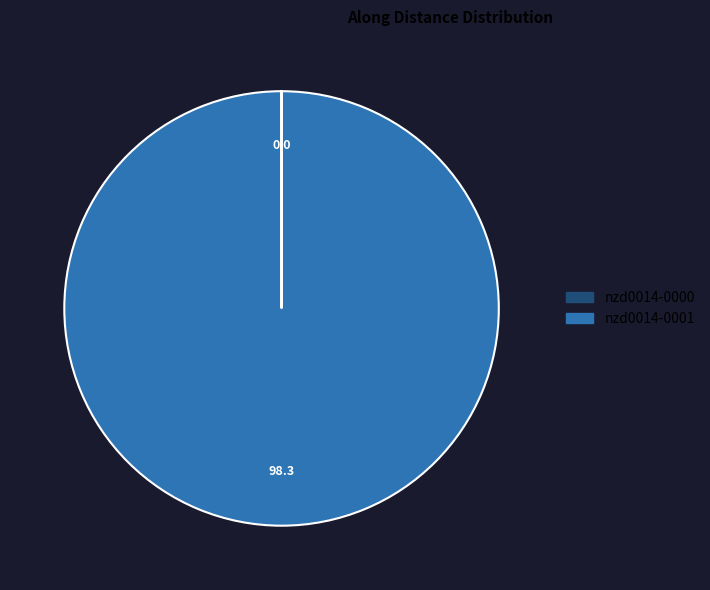

Is it true that nzd0014-0001 is 100% of the pie?

True